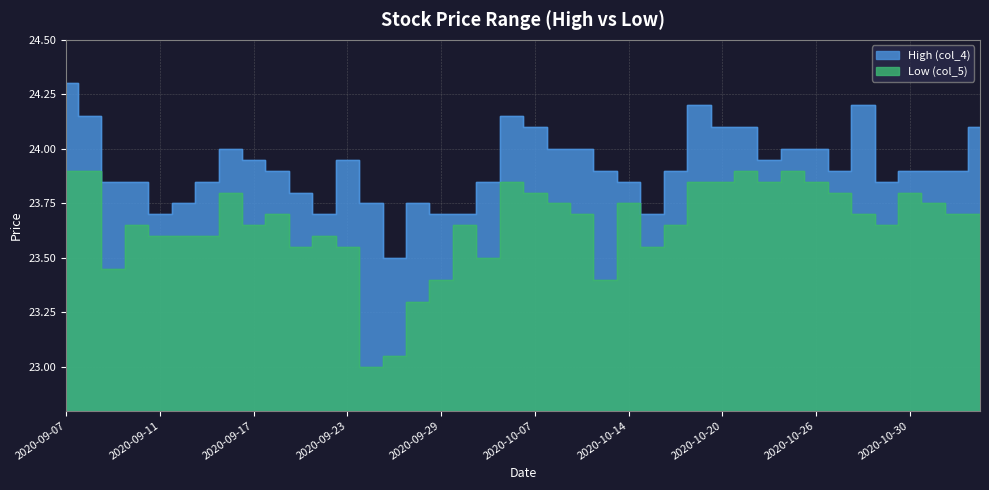

What is the value of the High (col_4) point at the 16th from the left?

23.8